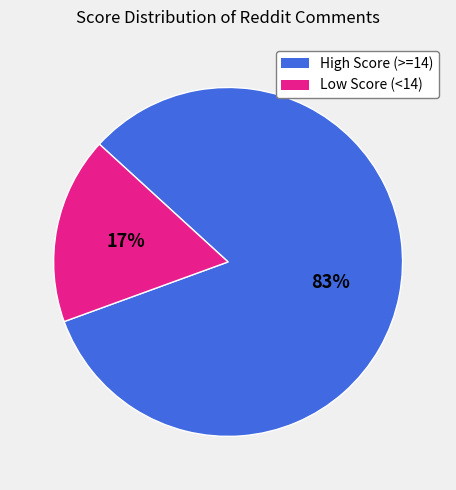

To the nearest percent, what is the average slice percentage?

50%